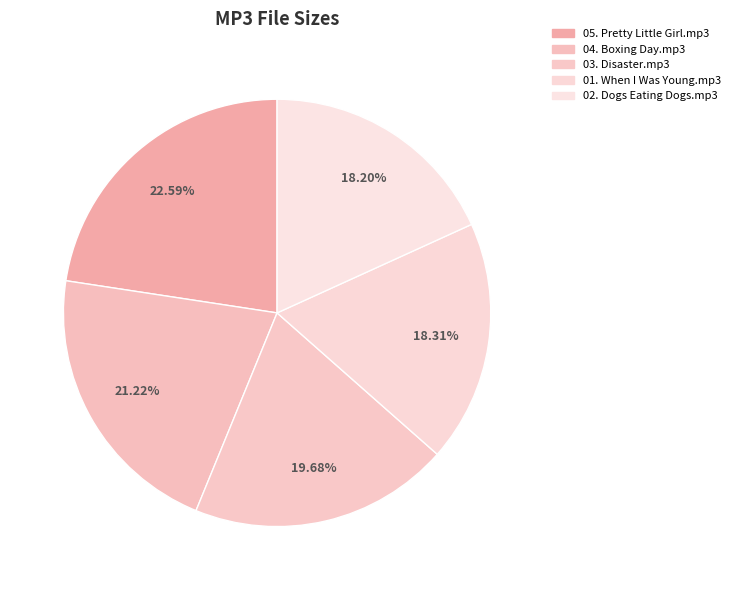

Approximately how many times larger is the value at 01. When I Was Young.mp3 compared to 05. Pretty Little Girl.mp3?

0.8